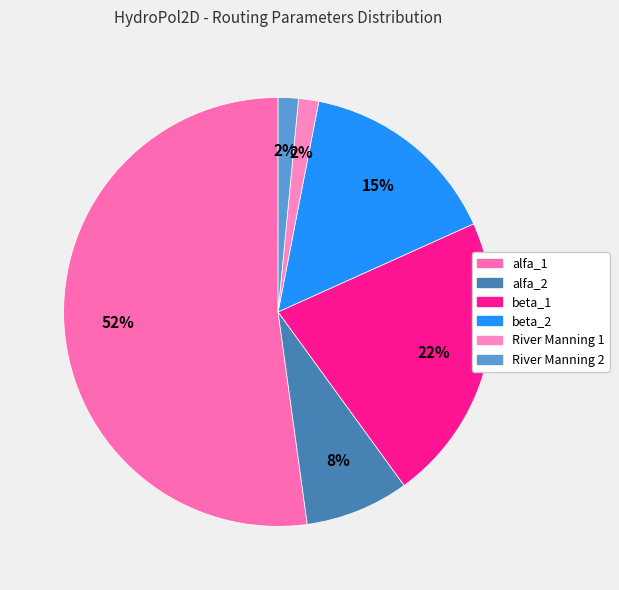

What is the majority slice?

alfa_1